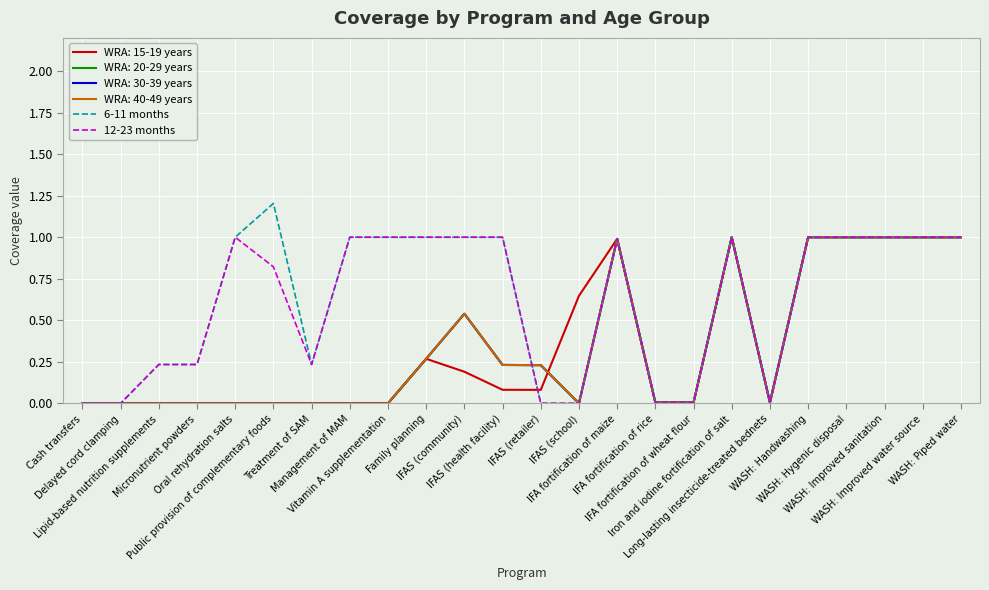

Is this an area chart (filled region under the line)?

No